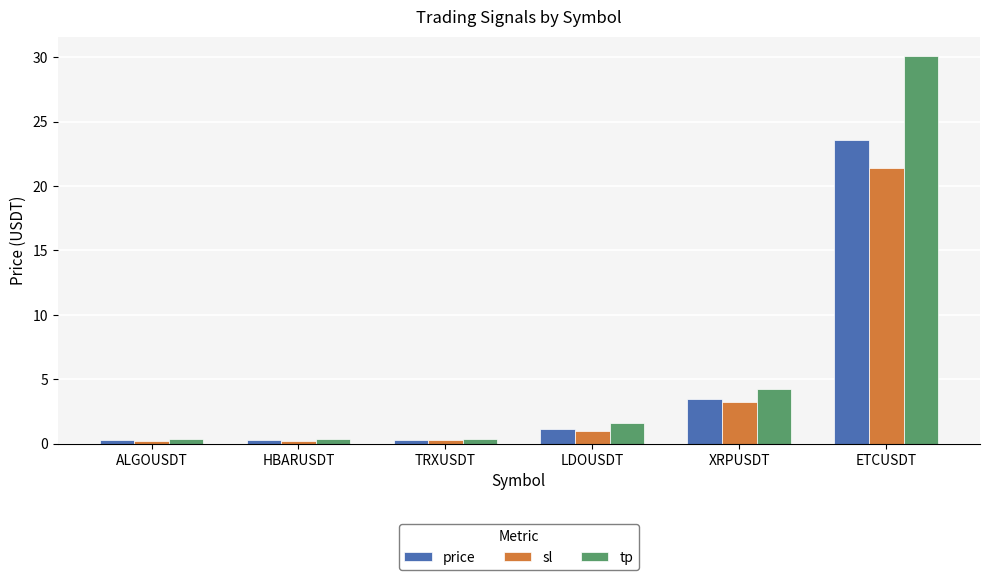

What is the spread (max minus min) of values at ETCUSDT?

8.7